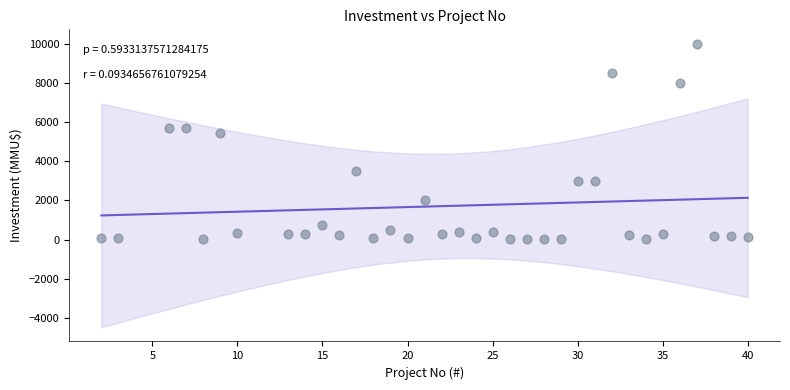

What Y value in the scatter plot is closest to 5005?

5445